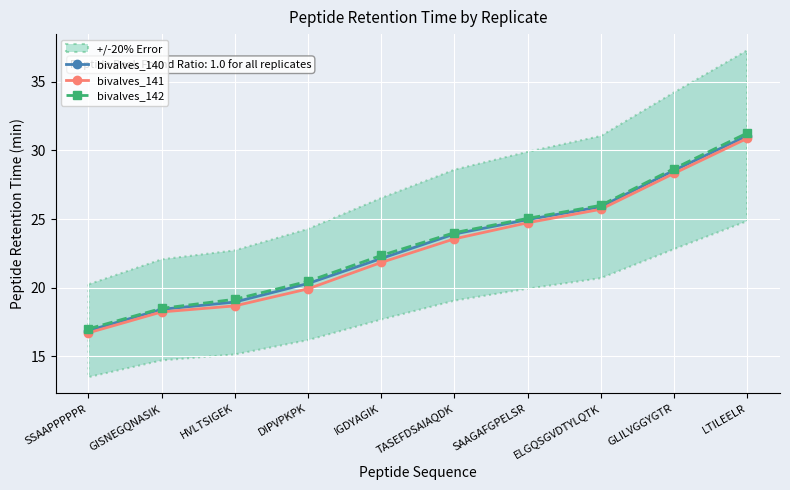

The value of bivalves_140 at DIPVPKPK is 12.5. True or false?

False